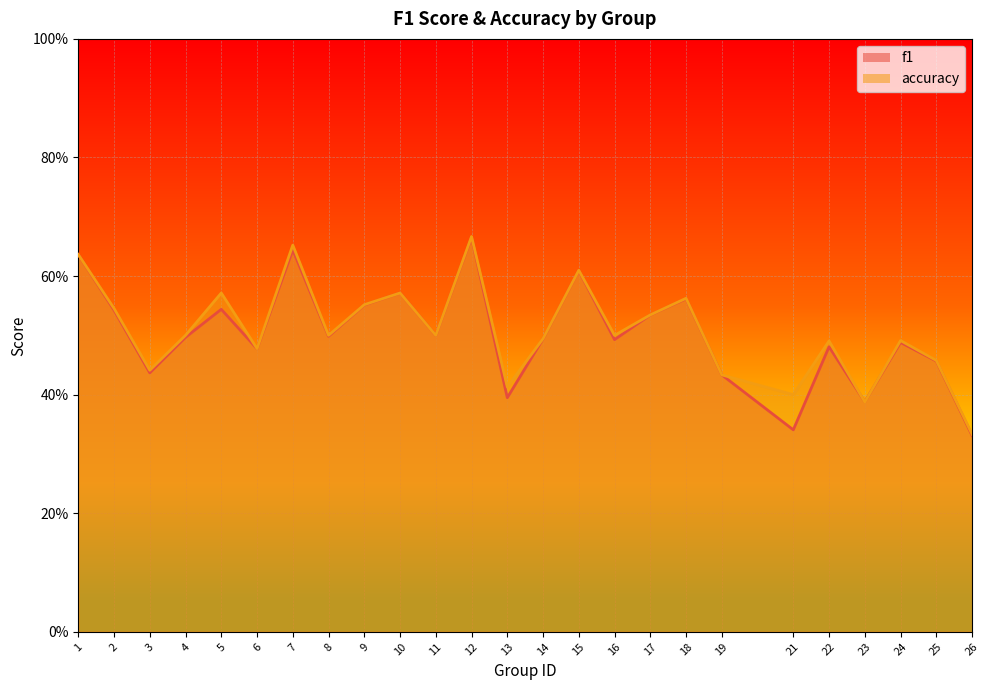

What is the difference between the maximum and minimum values in the accuracy series?

0.3